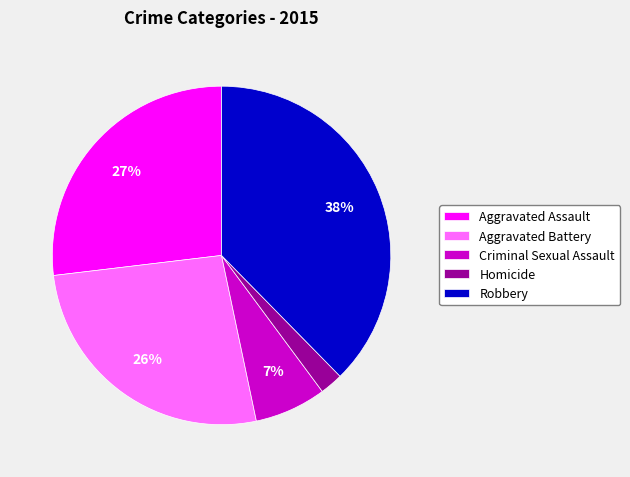

Between Criminal Sexual Assault and Aggravated Battery, which is larger?

Aggravated Battery